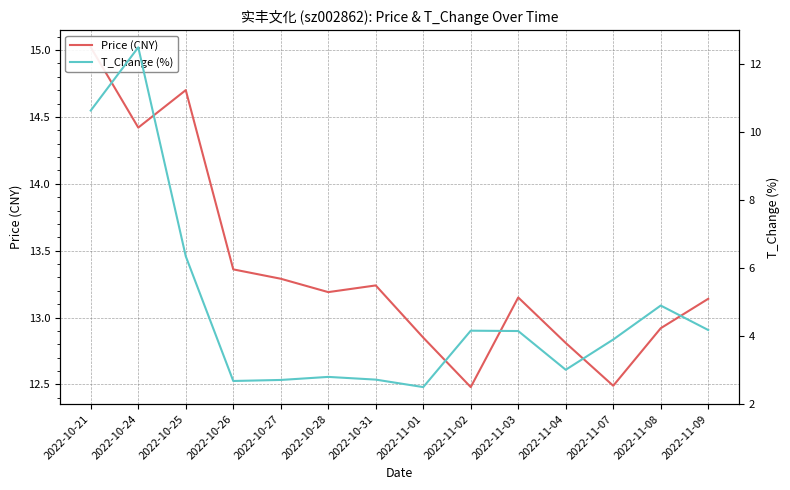

True or false: Price (CNY) and T_Change (%) cross at least once.

False